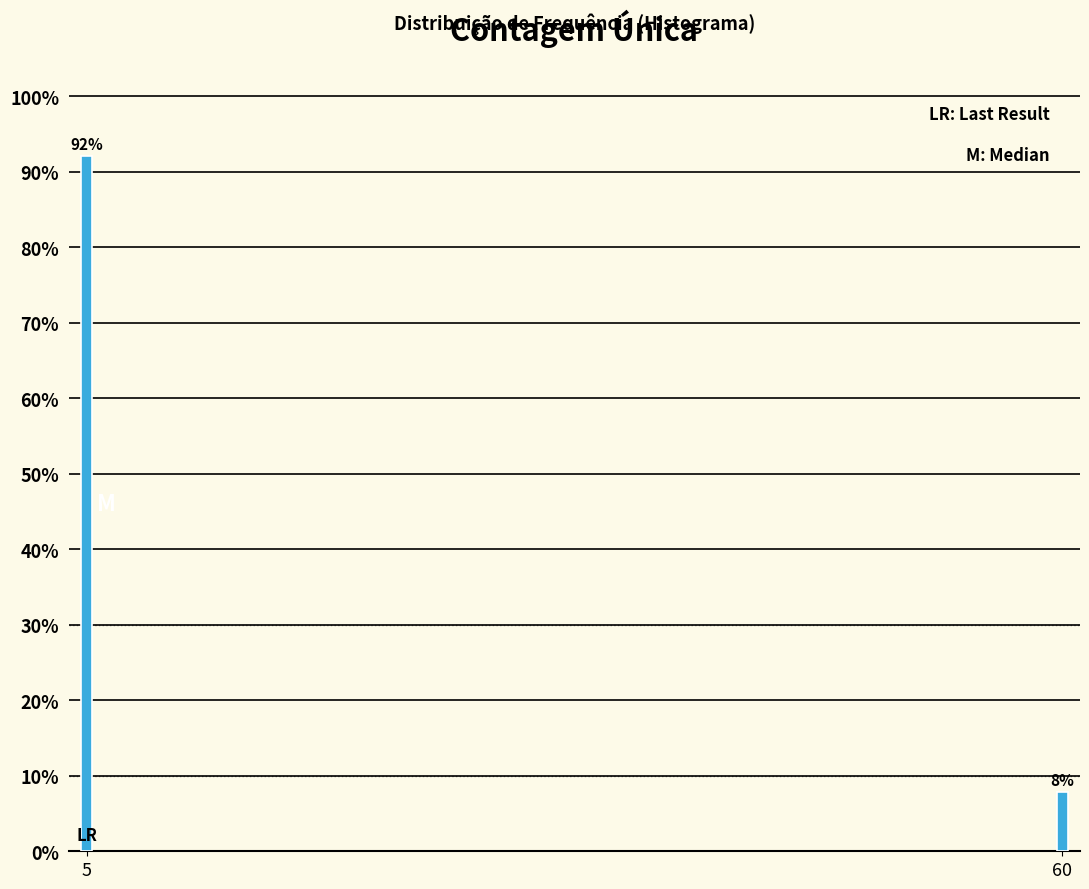

The value at 60 is 13.9. True or false?

False